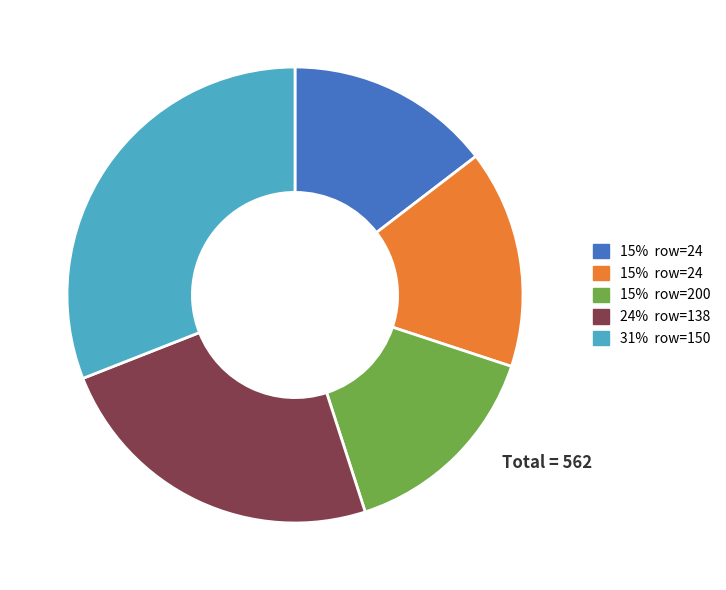

How many segments does this pie chart have?

5